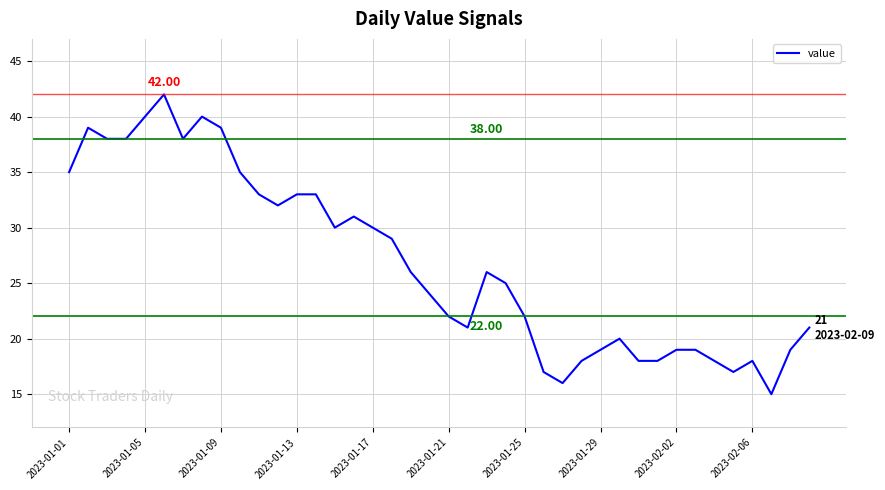

Which has a higher value, 2023-01-29 or 2023-01-09?

2023-01-09